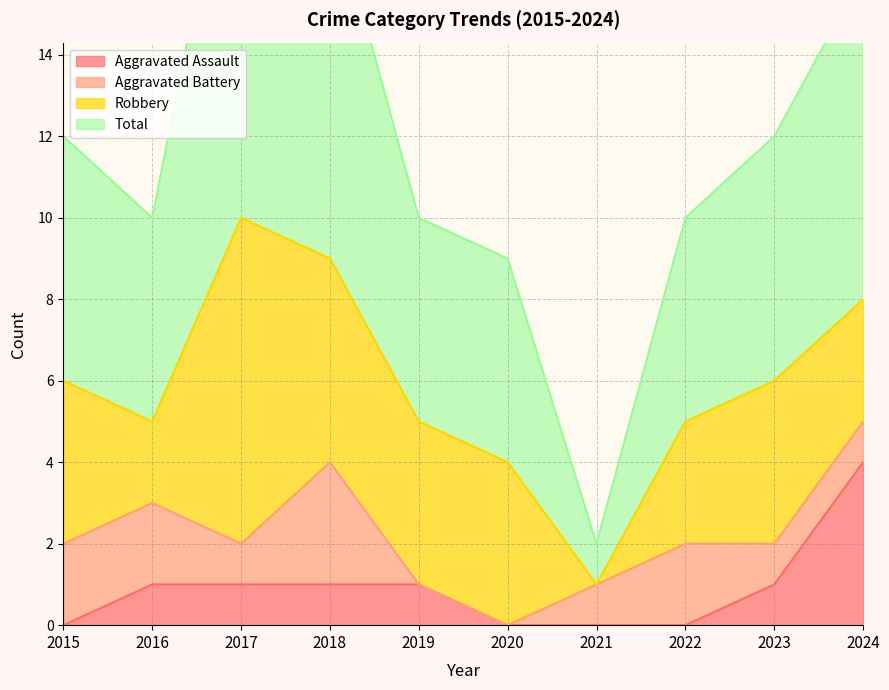

What is the total value across all series at 2018?

19